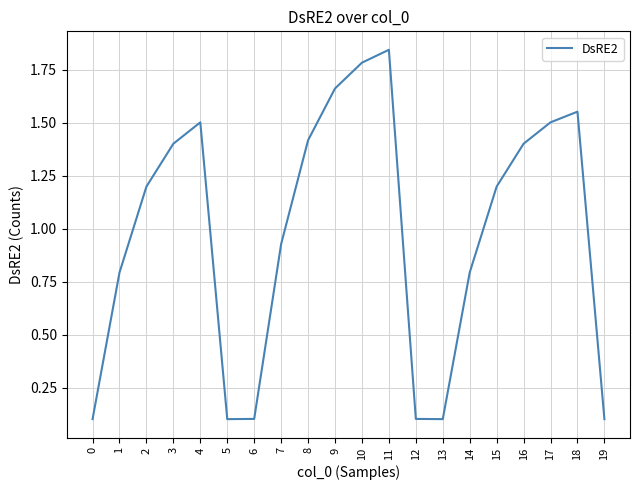

Where is the first local maximum?

4